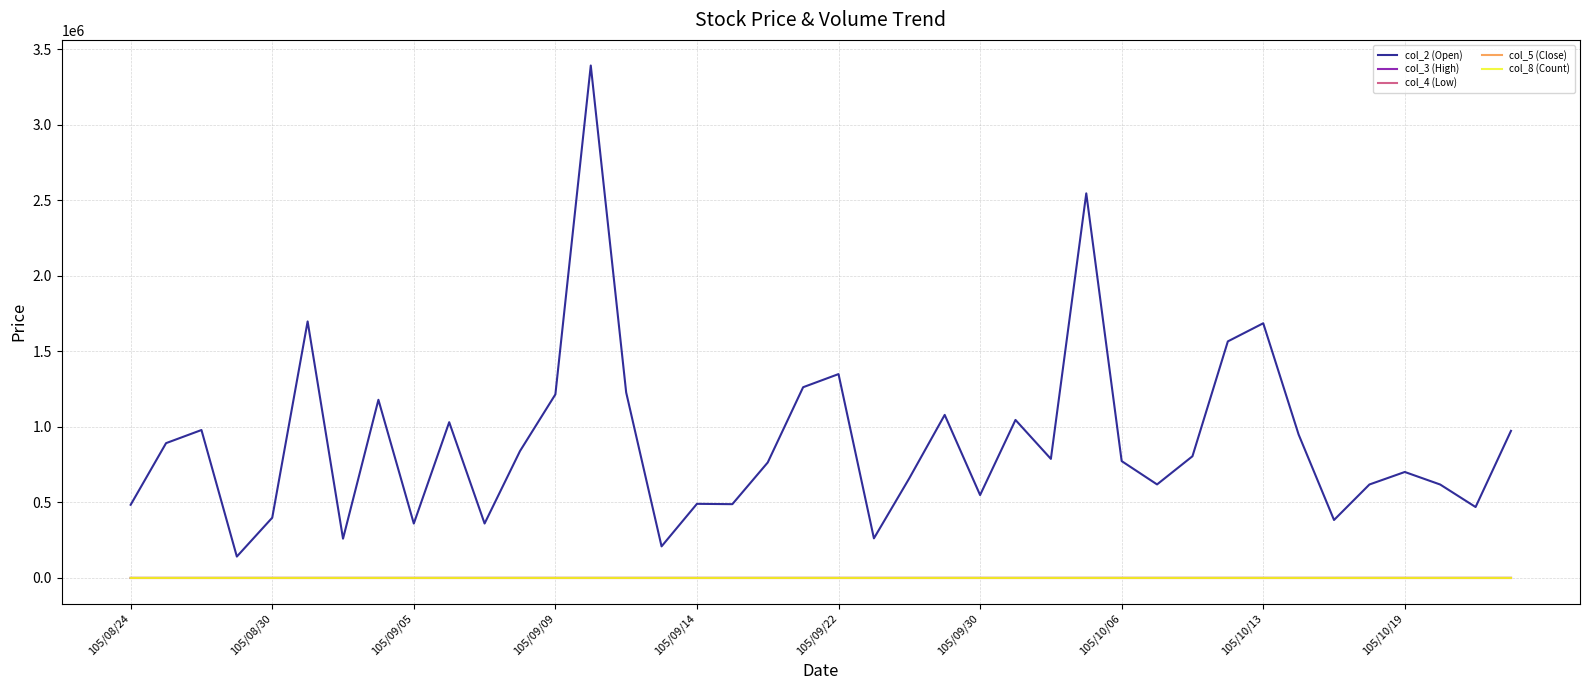

True or false: col_2 (Open) and col_3 (High) cross at least once.

False